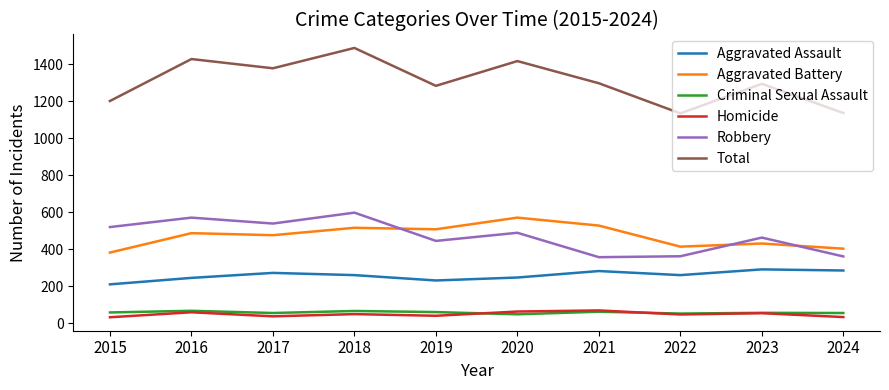

The Robbery series shows 946 at 2018. True or false?

False